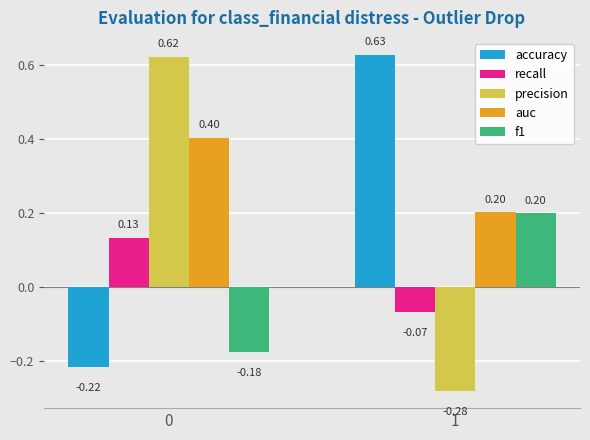

How many accuracy values are between 0 and 1?

1